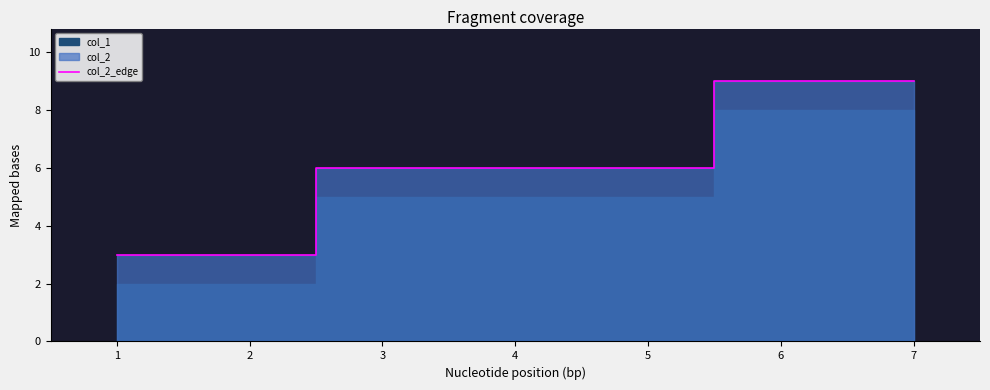

What is the difference between the maximum and minimum values?

6